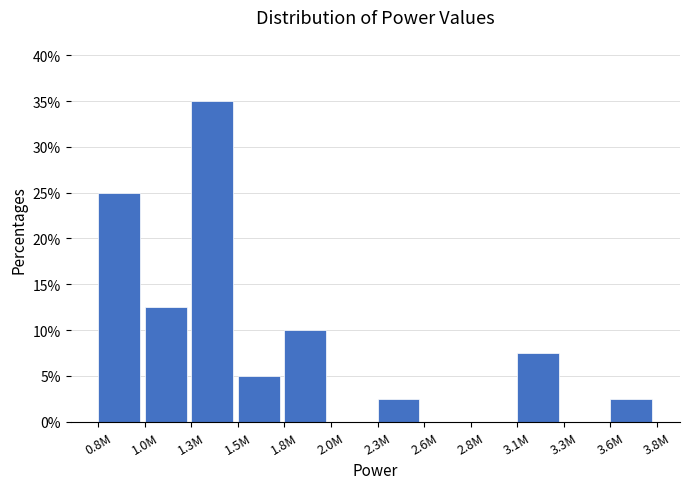

Reading left to right, extract all data points from this chart.

0.8M=25.0	1.0M=12.5	1.3M=35.0	1.5M=5.0	1.8M=10.0	2.0M=0.0	2.3M=2.5	2.6M=0.0	2.8M=0.0	3.1M=7.5	3.3M=0.0	3.6M=2.5